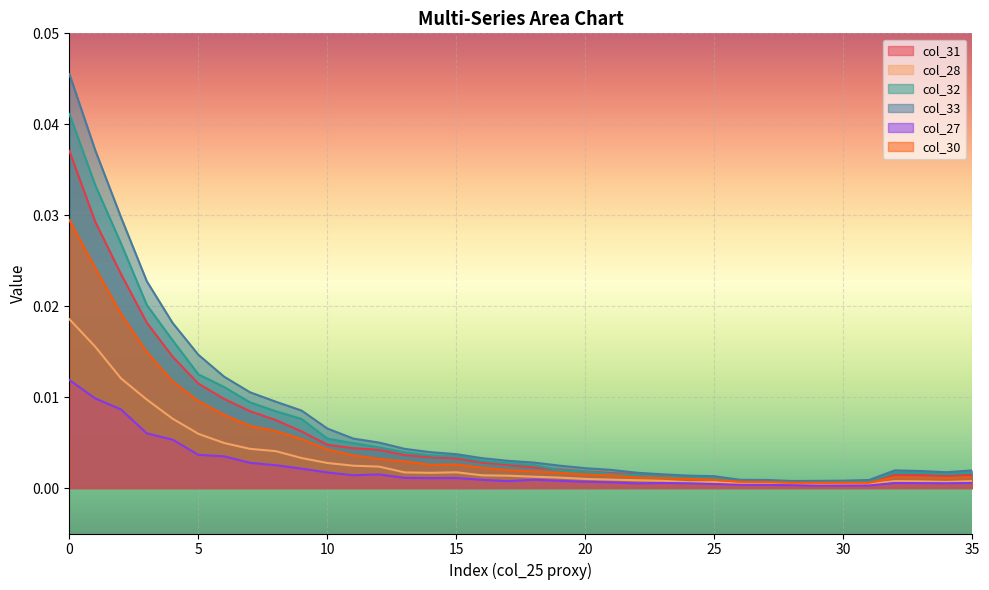

Rank the series at 32 from highest to lowest value.

col_33, col_32, col_31, col_30, col_28, col_27